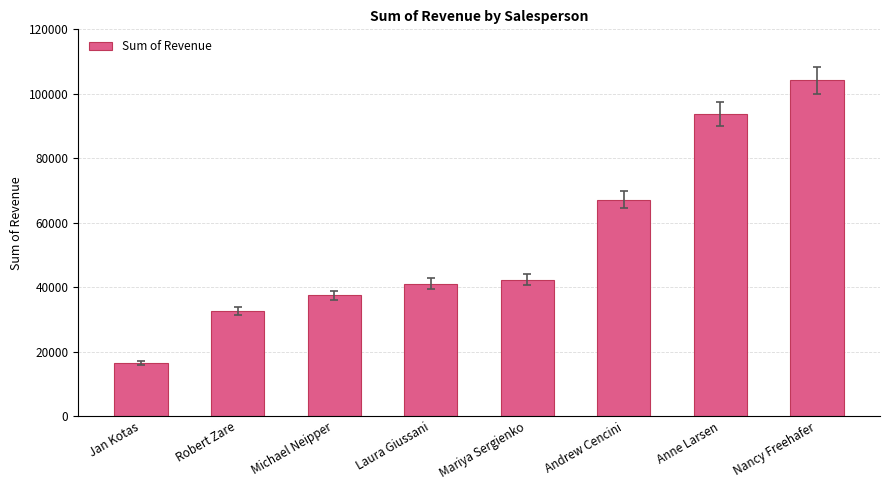

Are the bars grouped side by side (vs. stacked)?

No